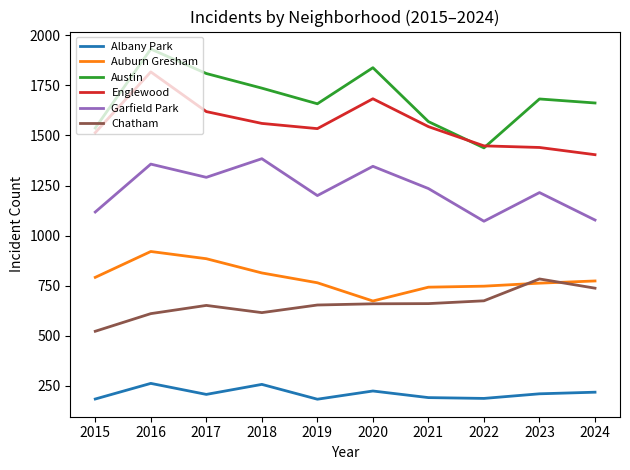

True or false: Albany Park and Austin intersect in this chart.

False